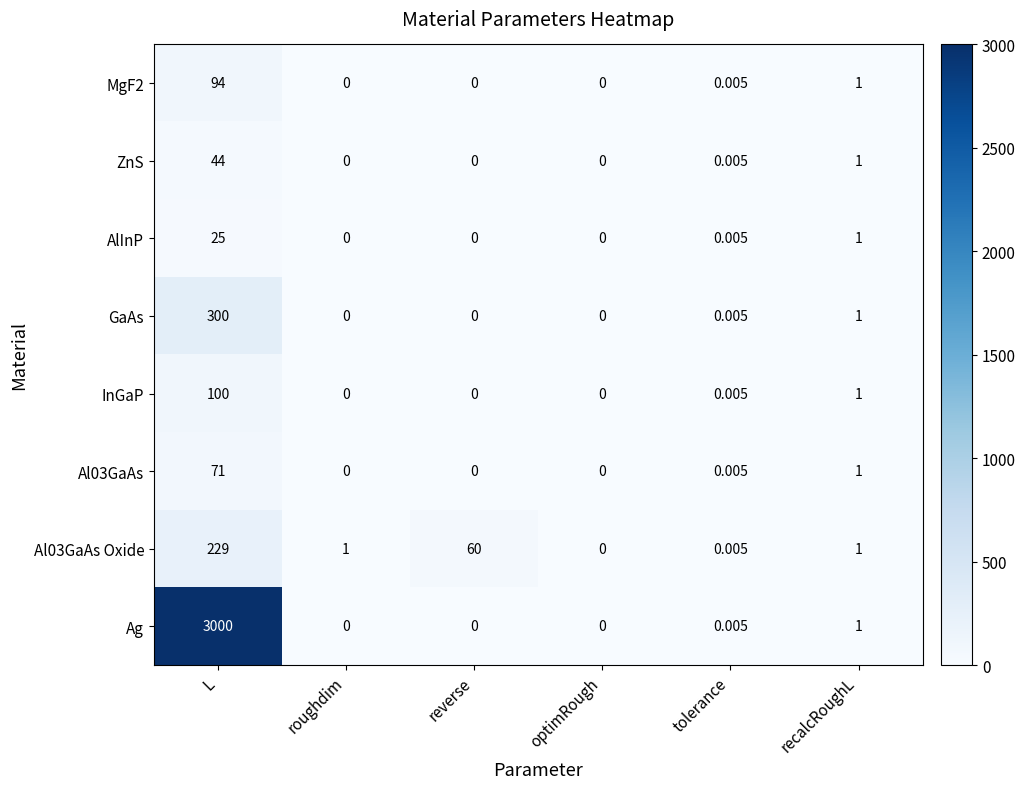

Which series changed the most between roughdim and optimRough?

Al03GaAs Oxide